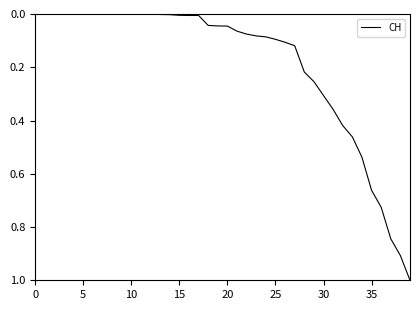

How many categories are shown in the chart?

40